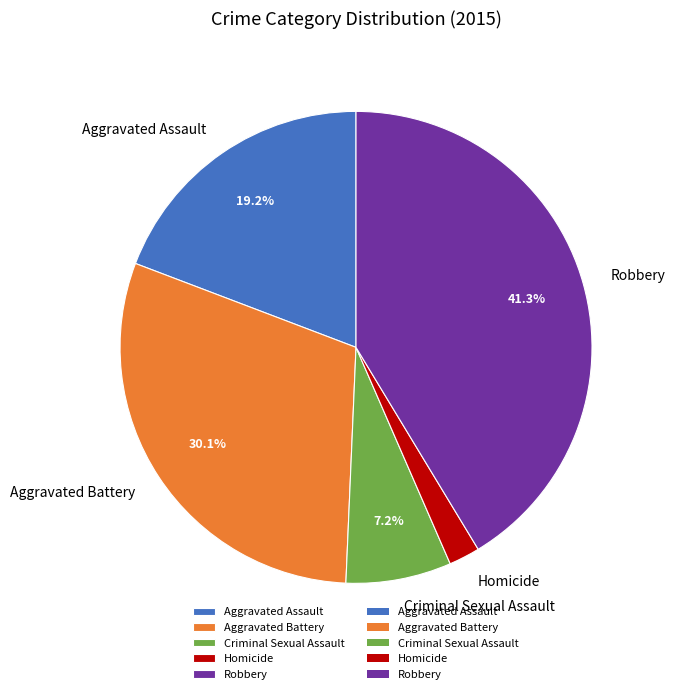

The Robbery slice represents 41% of the pie. True or false?

True